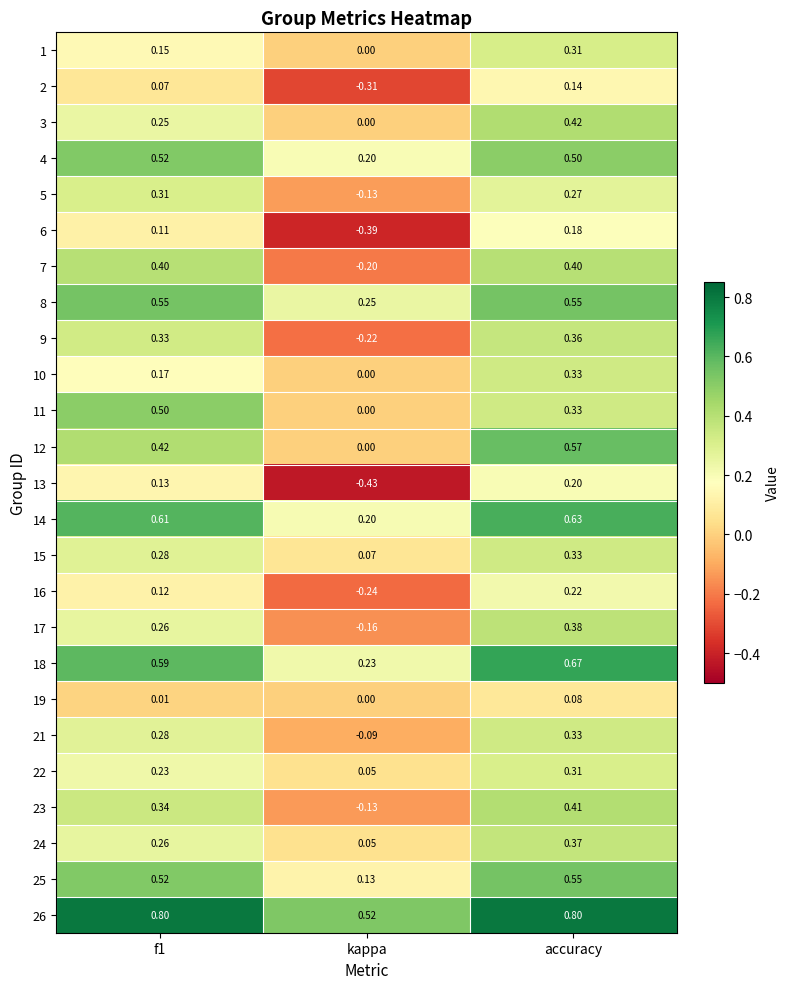

At which category is the sum across all series the highest?

accuracy